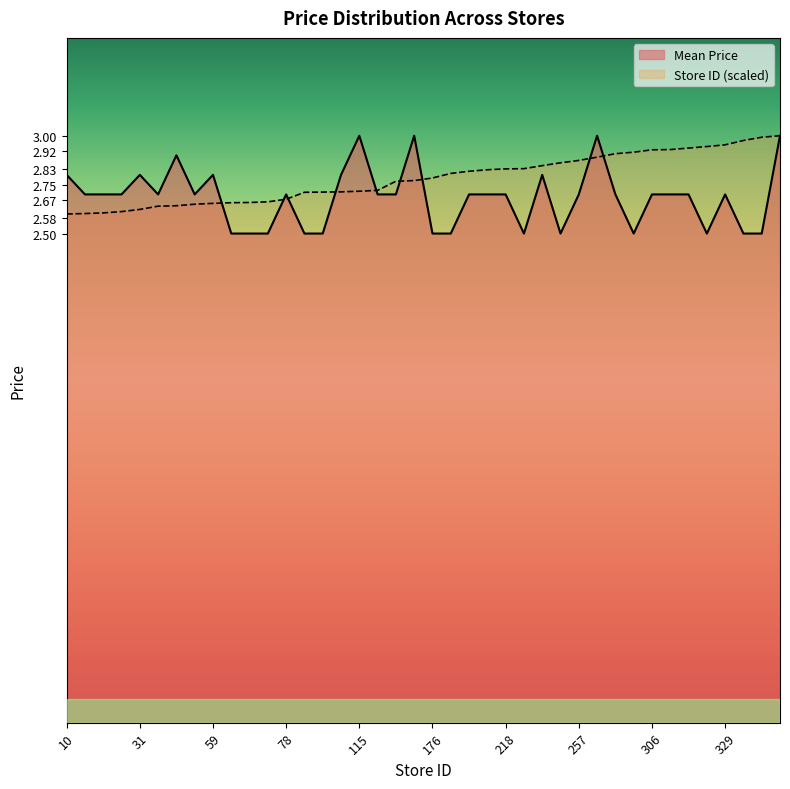

What is the approximate value of Store ID (scaled) at 207?

2.8